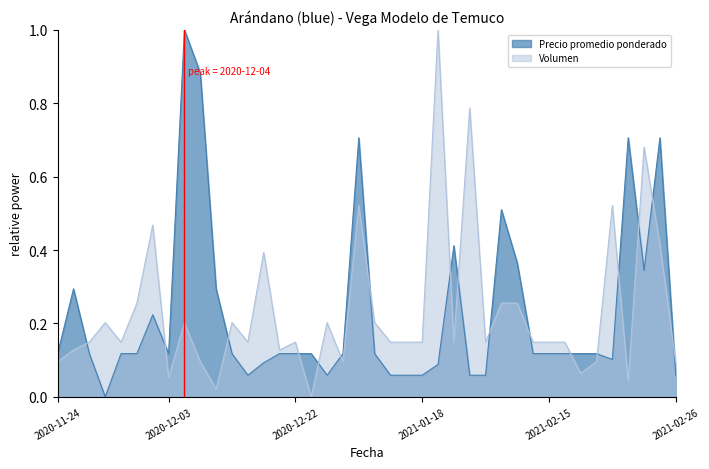

The Volumen series shows 0.0 at 2020-12-23. True or false?

True